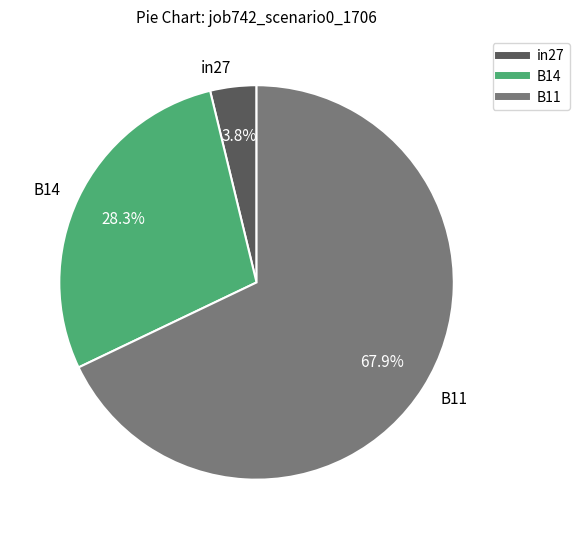

Combined, do in27 and B11 account for over 50%?

Yes